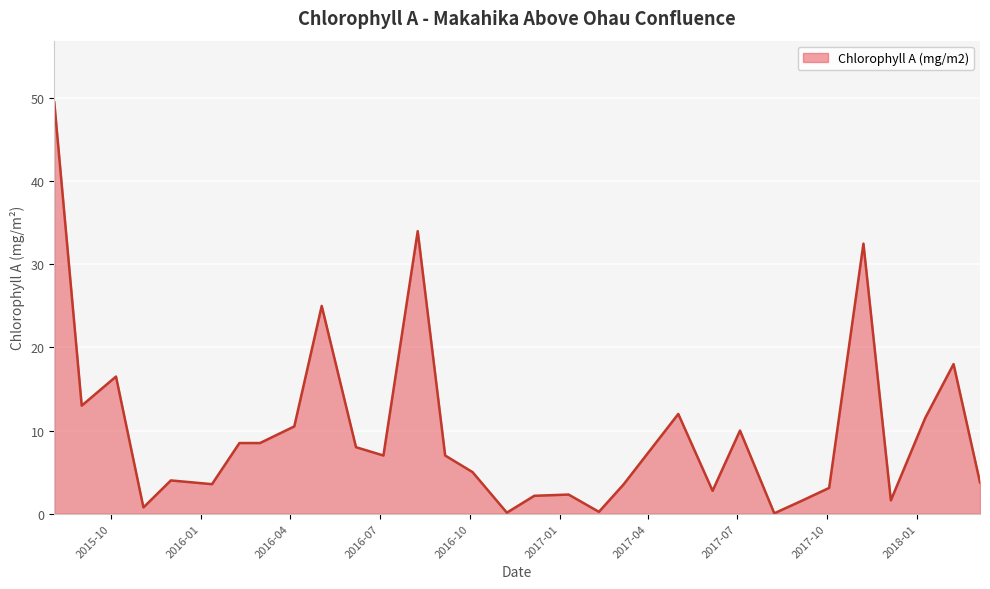

How many lines are shown in the chart?

1